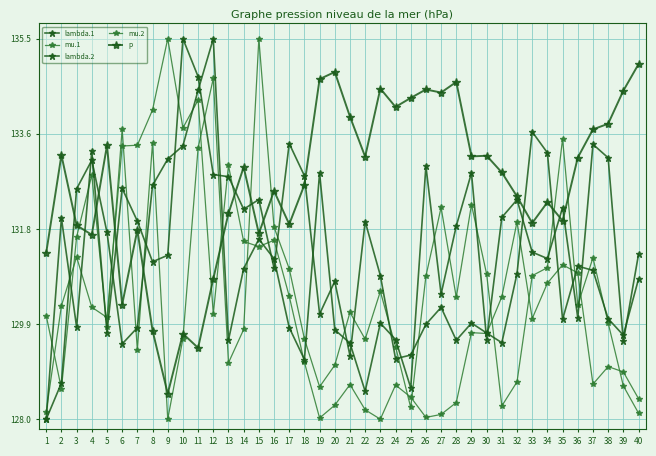

How many lines are shown in the chart?

5